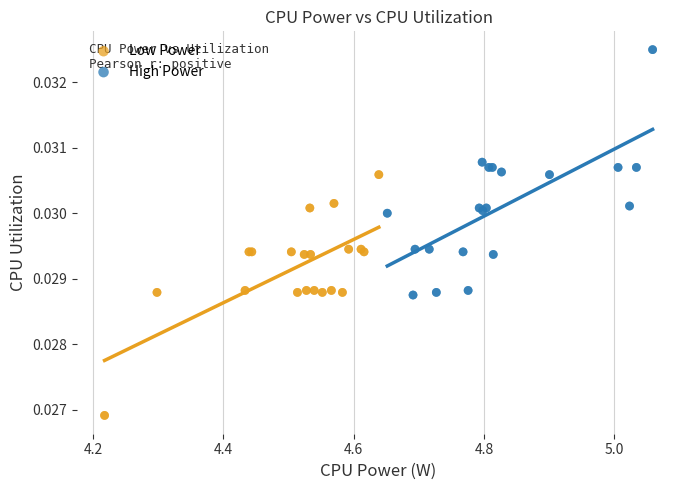

Which series has the largest Y range (max minus min)?

High Power